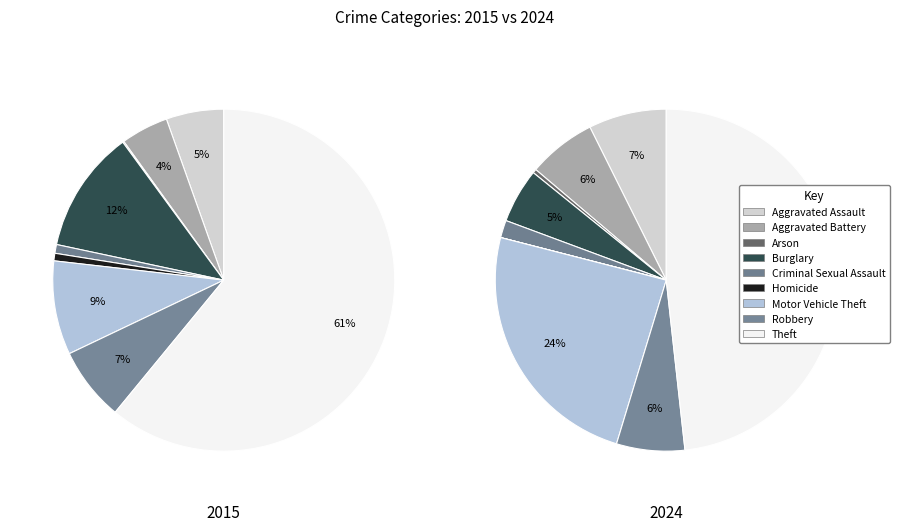

Count the number of slices in the pie.

9